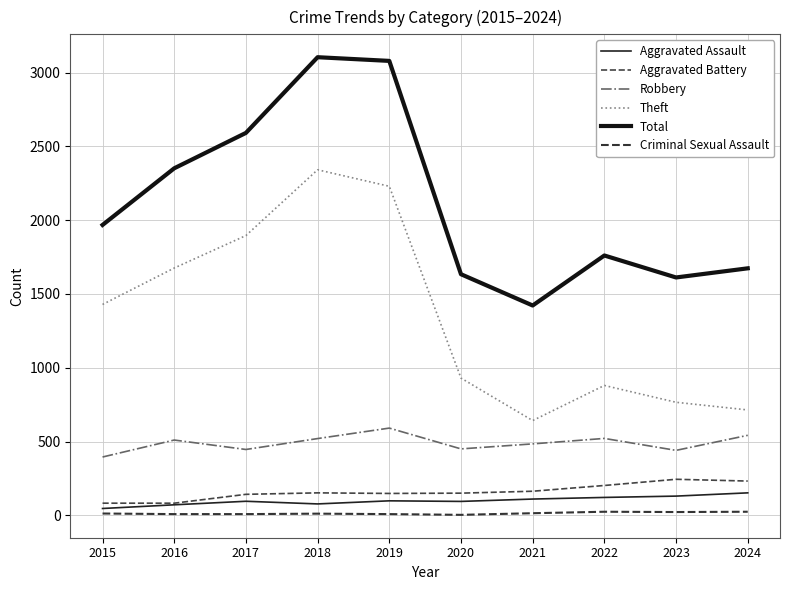

What is the minimum value shown in the chart?

3